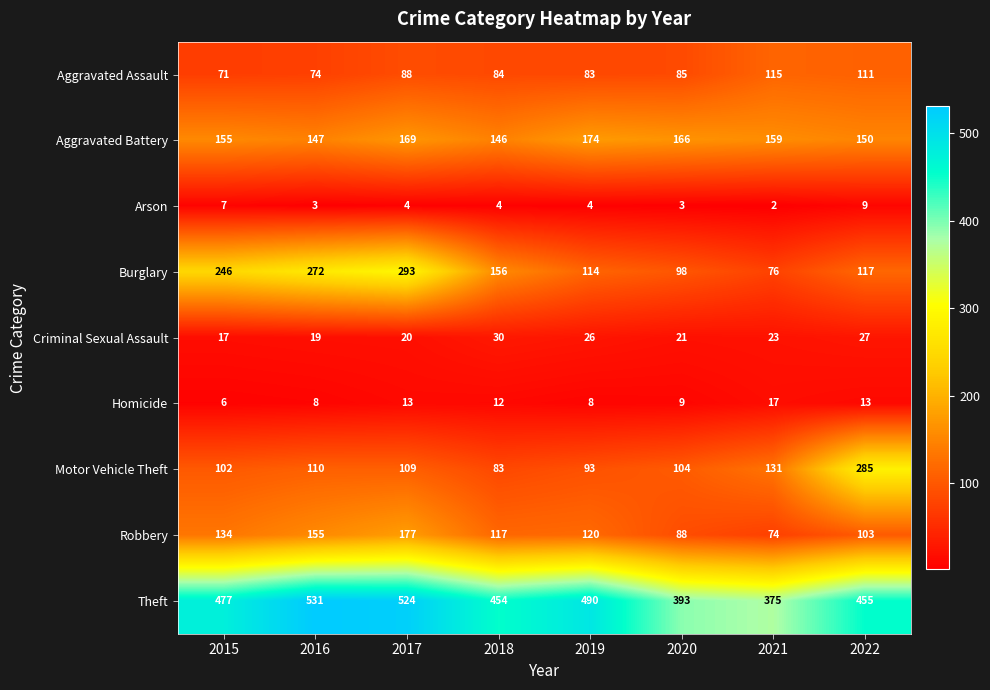

How many series are shown in this chart?

9